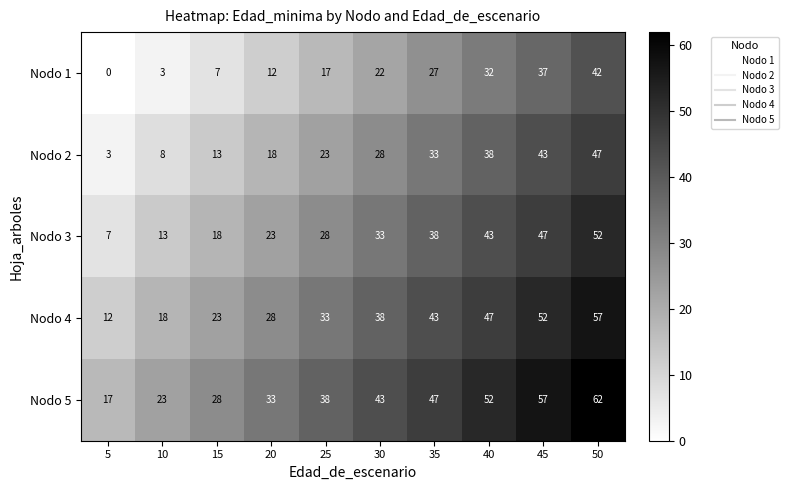

What is the spread (max minus min) of values at 50?

20